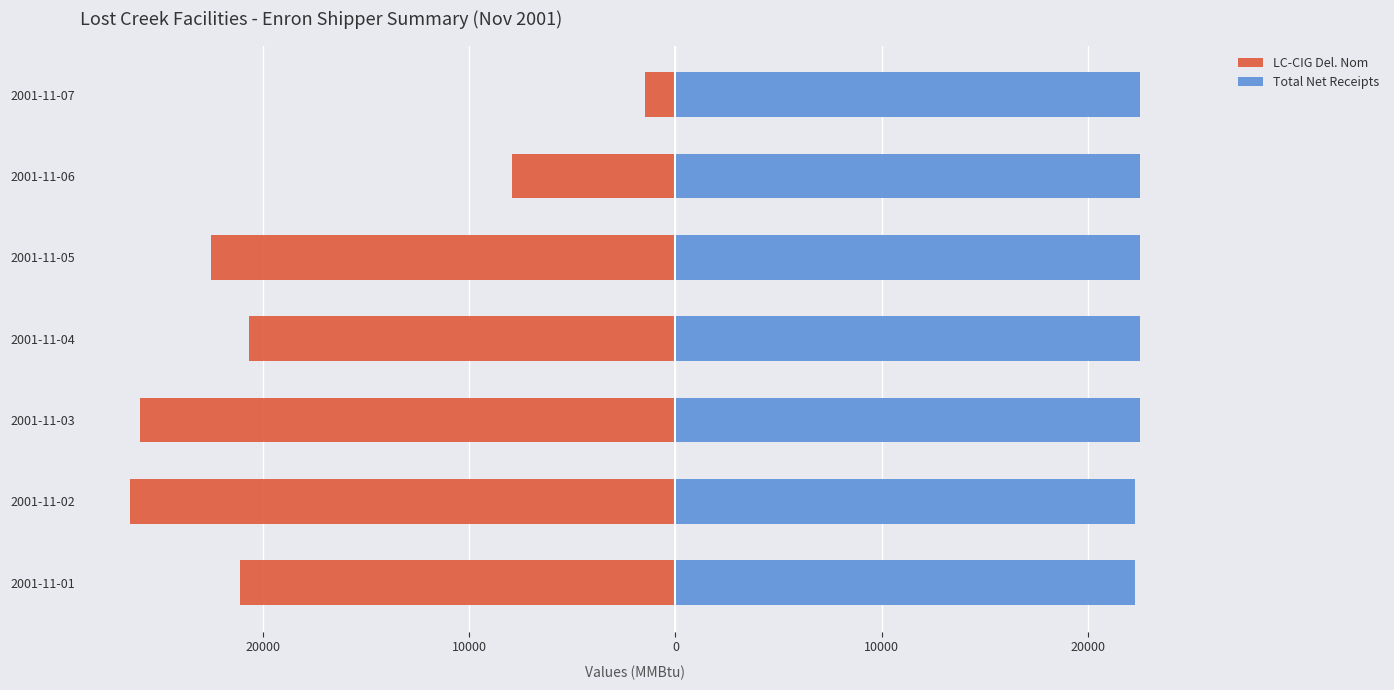

List the series in order of their peak value, lowest first.

LC-CIG Del. Nom, Total Net Receipts